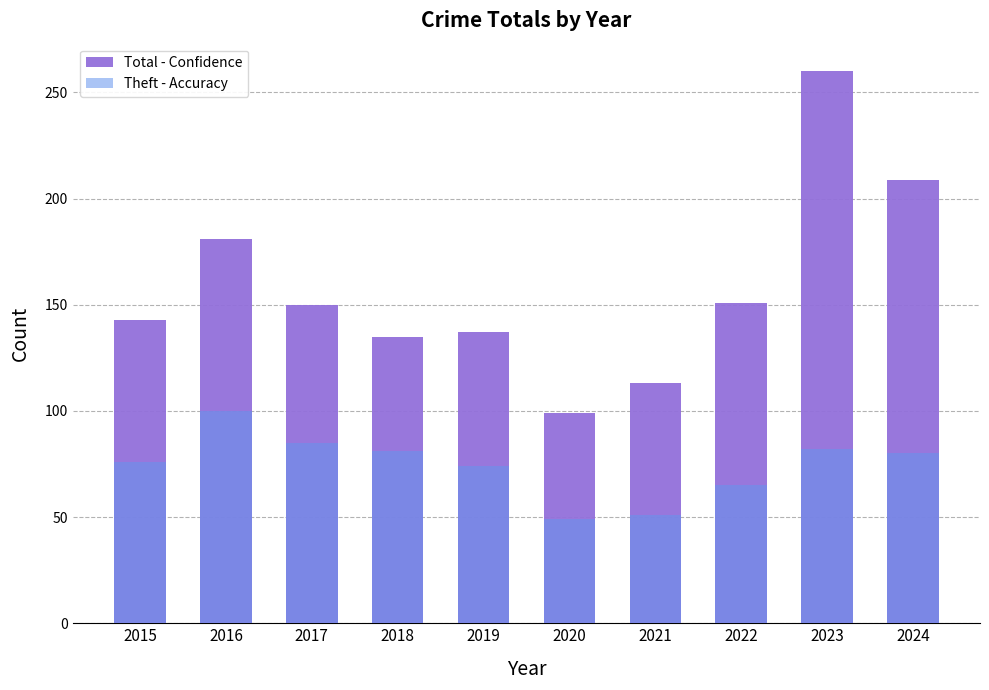

Which category has the highest value across all series?

2023